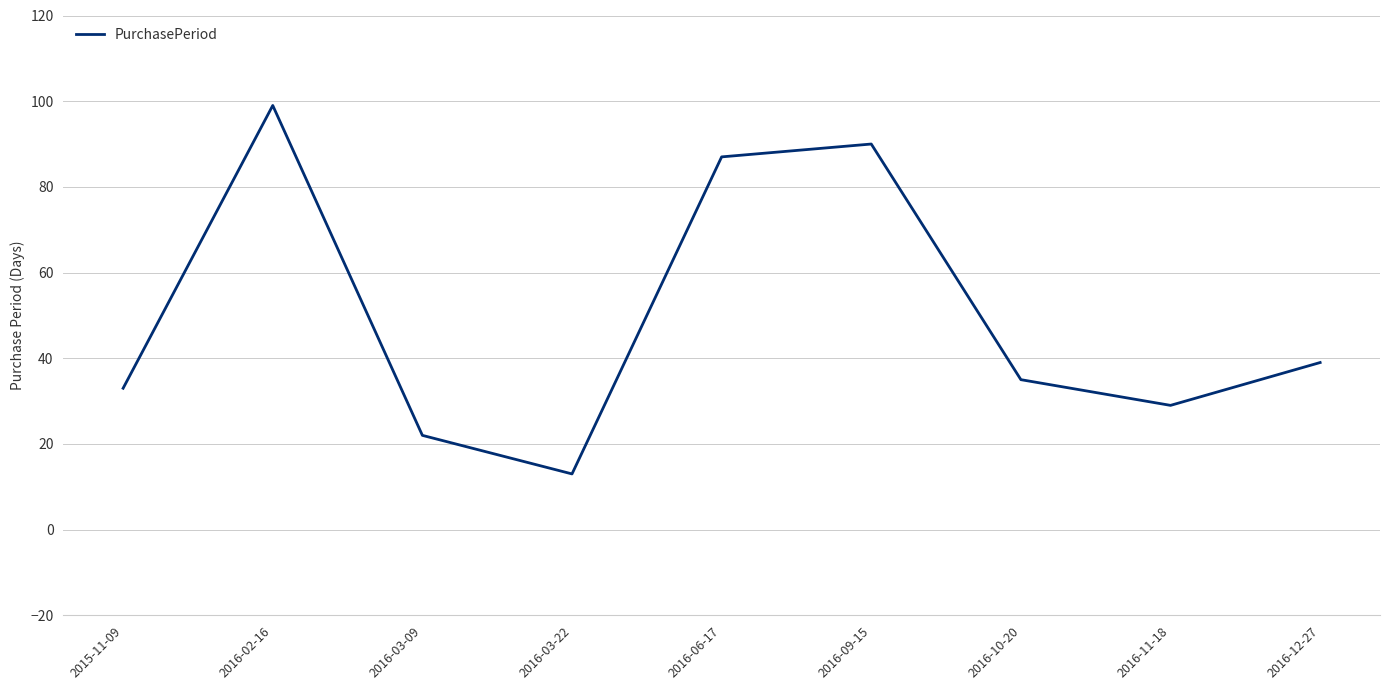

How many lines are shown in the chart?

1